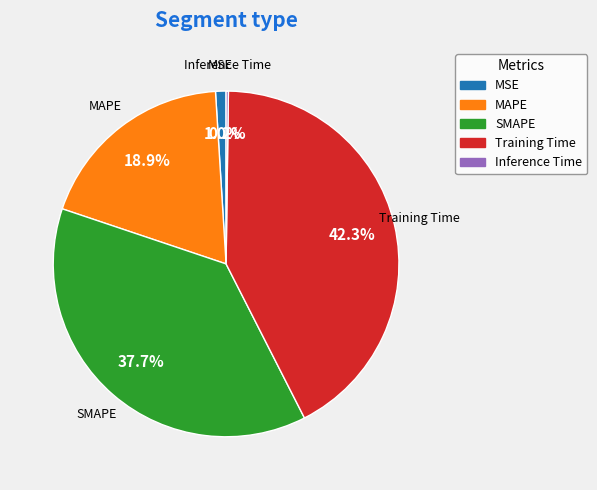

To the nearest percent, what is the average slice percentage?

20%